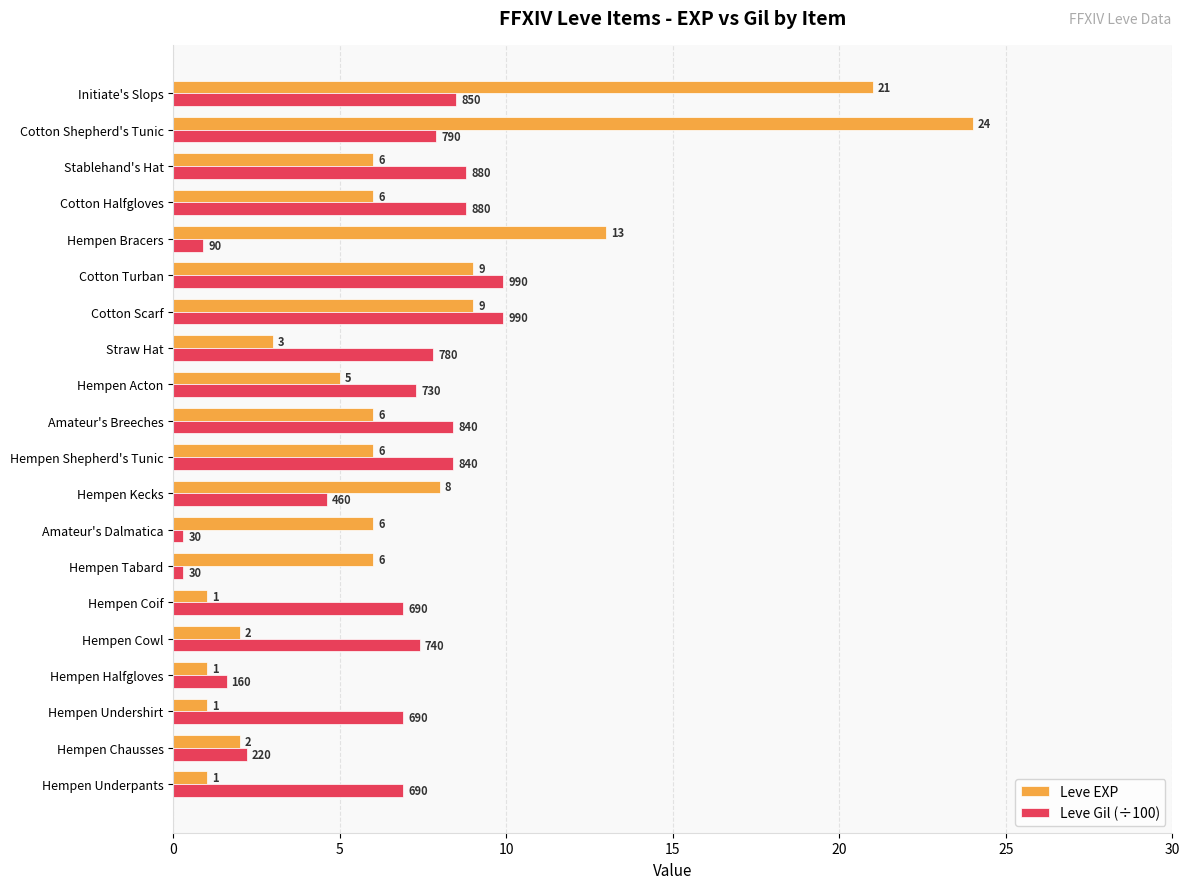

Where is Leve Gil (÷100) nearest to the value 5?

Hempen Kecks